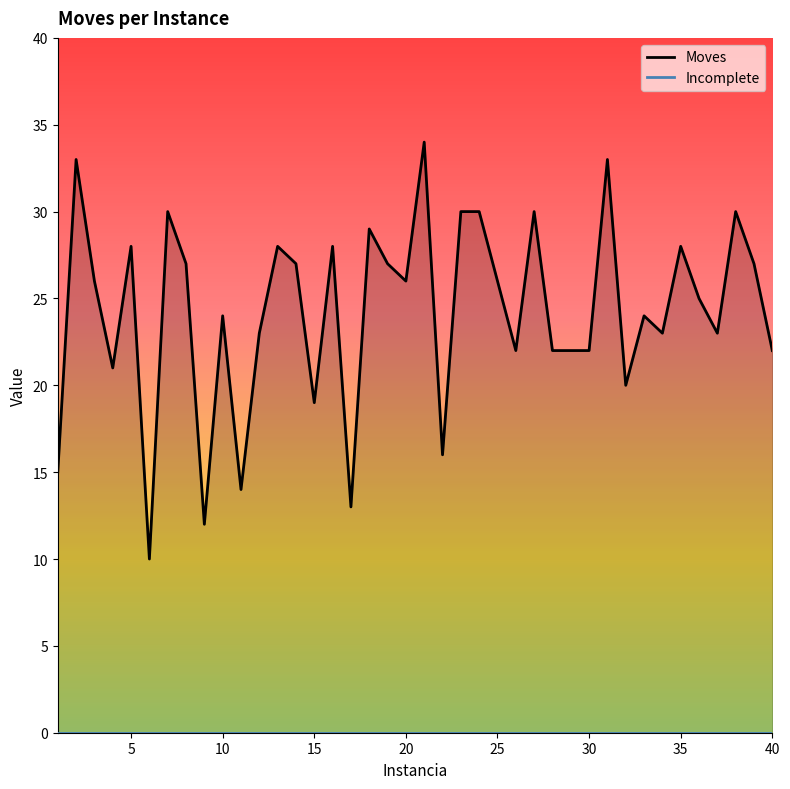

Reading left to right, transcribe all the data shown in this chart.

1=15	2=33	3=26	4=21	5=28	6=10	7=30	8=27	9=12	10=24	11=14	12=23	13=28	14=27	15=19	16=28	17=13	18=29	19=27	20=26	21=34	22=16	23=30	24=30	25=26	26=22	27=30	28=22	29=22	30=22	31=33	32=20	33=24	34=23	35=28	36=25	37=23	38=30	39=27	40=22